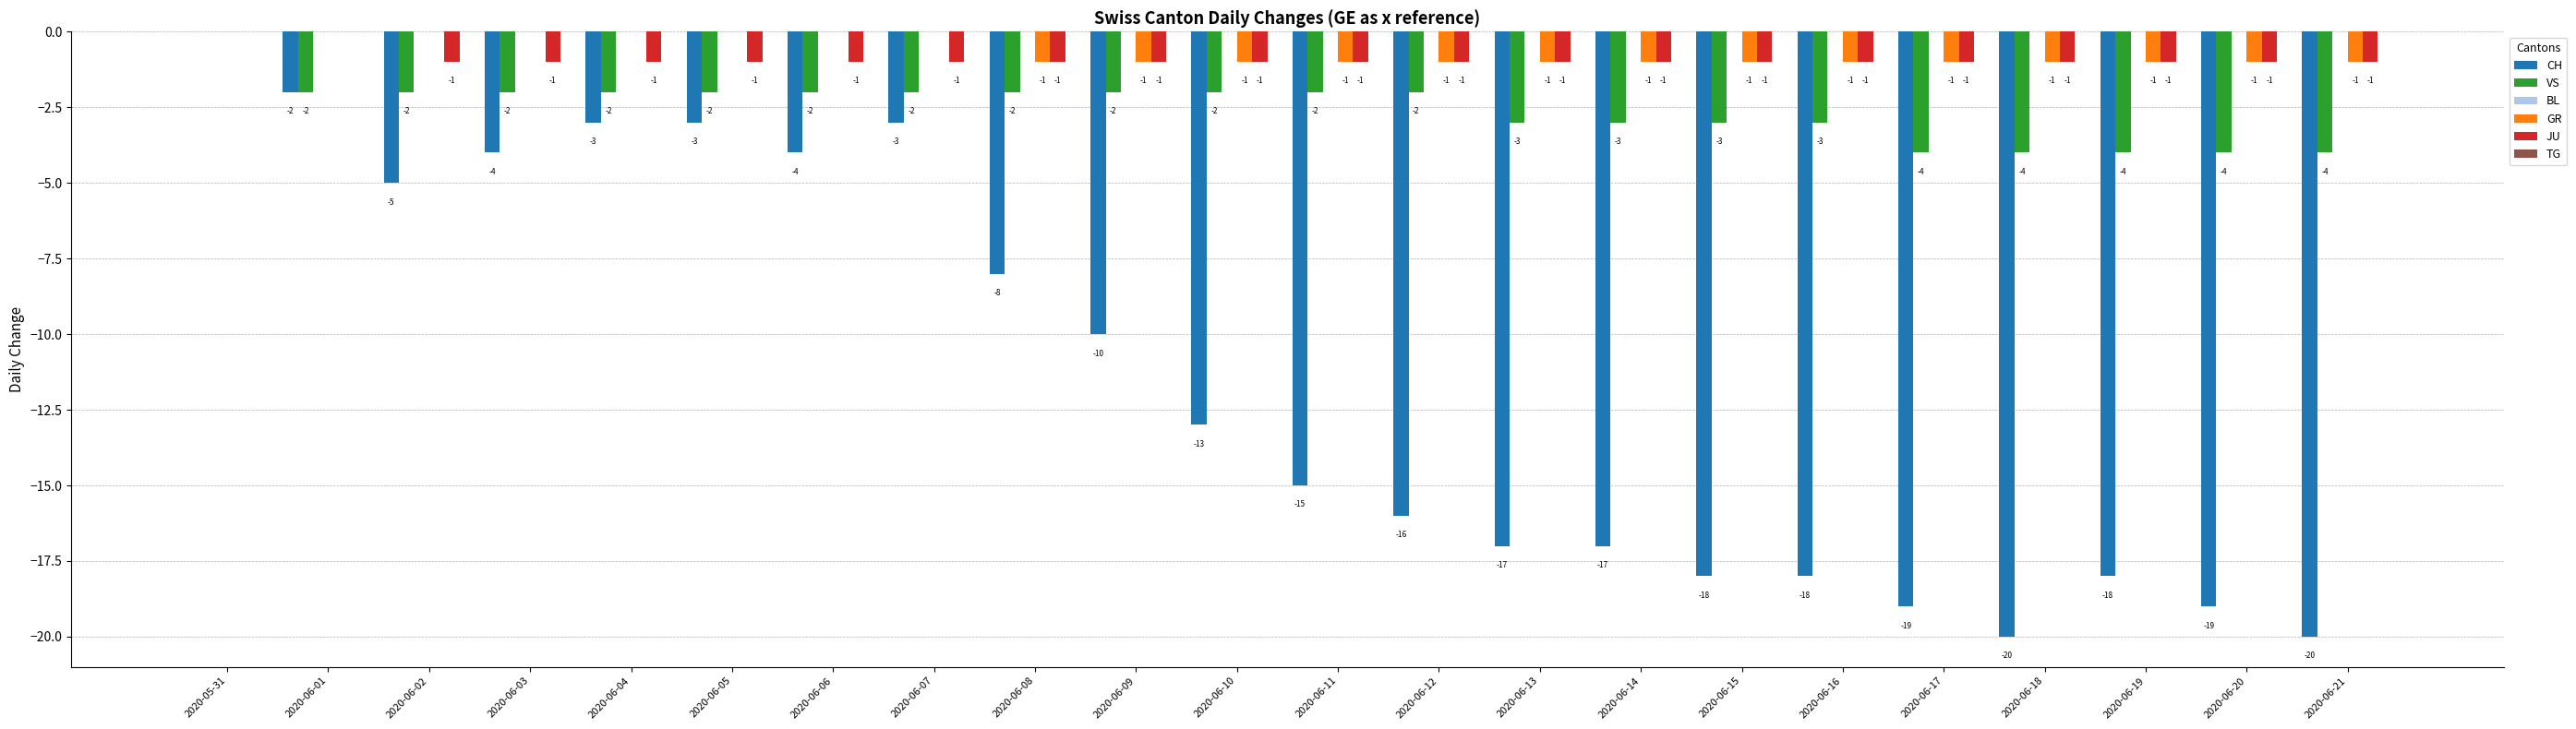

How many data points in VS are above -2?

1